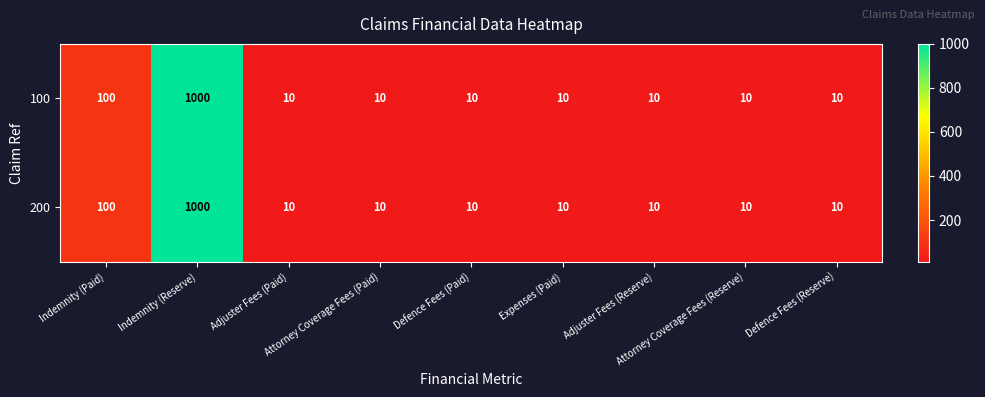

What is the difference between the maximum and minimum values in the 200 series?

990